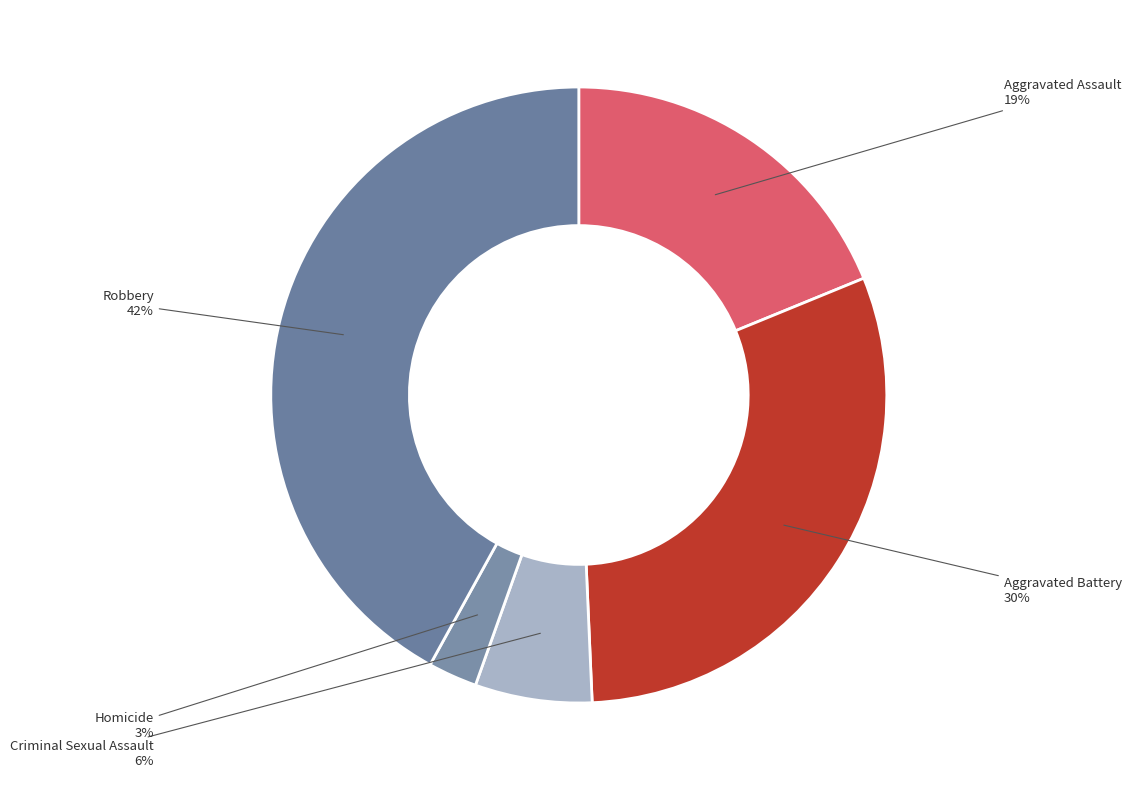

Is there any slice that represents more than half of the pie?

No